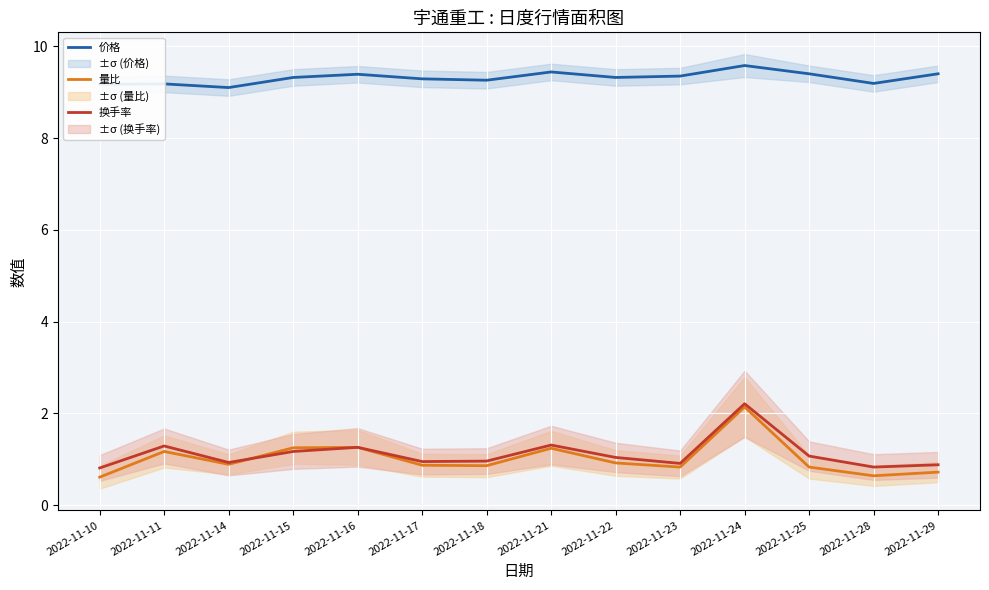

What is the difference between the second highest and second lowest values in the 量比 series?

0.6